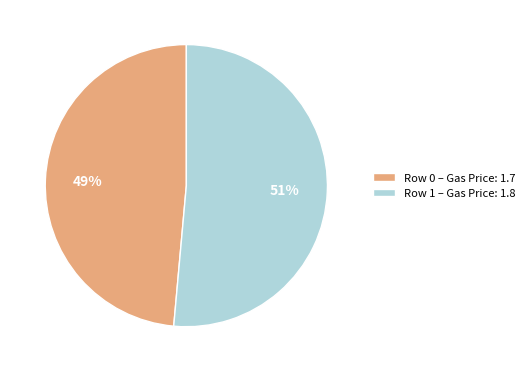

Is it true that Row 1 – Gas Price: 1.8 is 51% of the pie?

True